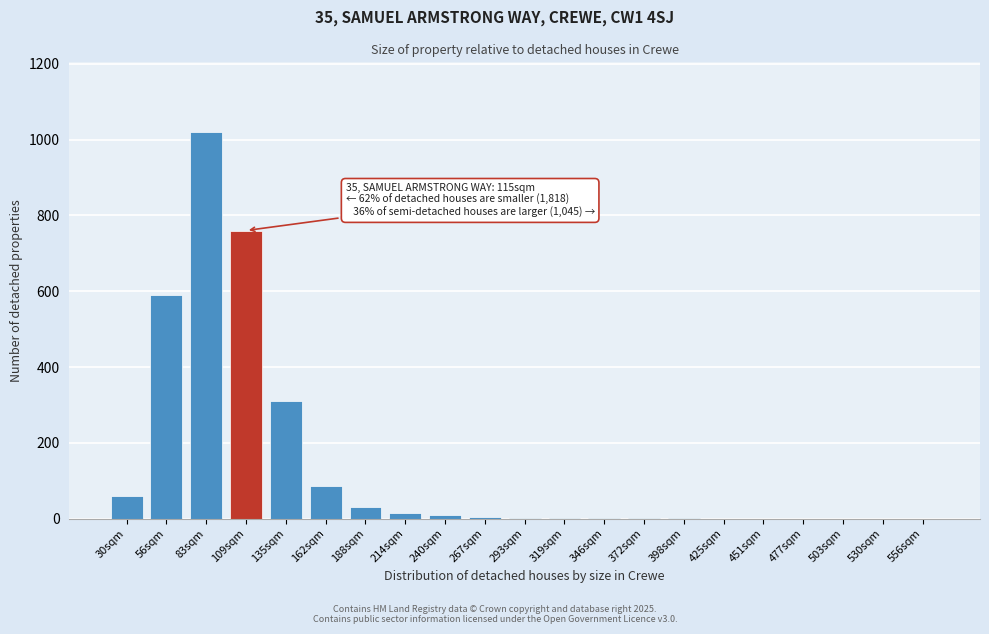

Which category has the highest value across all series?

83sqm